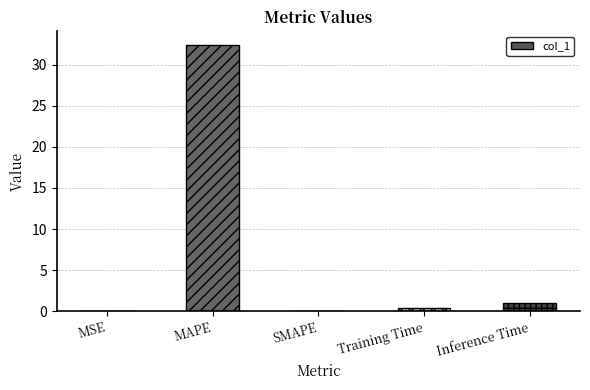

Reading right to left, transcribe all the data shown in this chart.

0.9	0.4	0.0	32.5	0.0